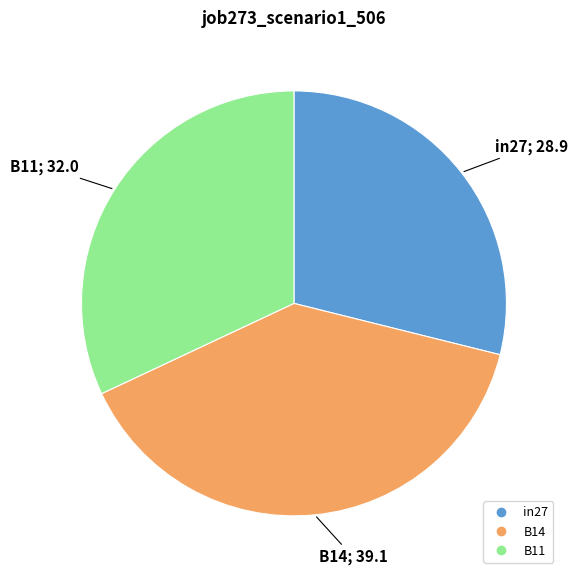

The in27 slice represents 19% of the pie. True or false?

False